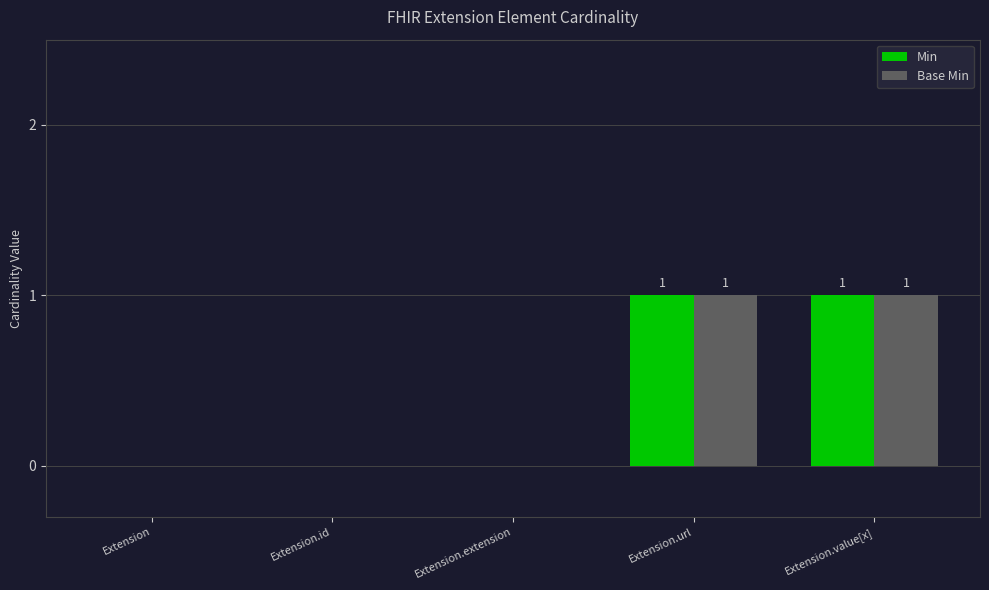

The Min series shows 1 at Extension.extension. True or false?

False